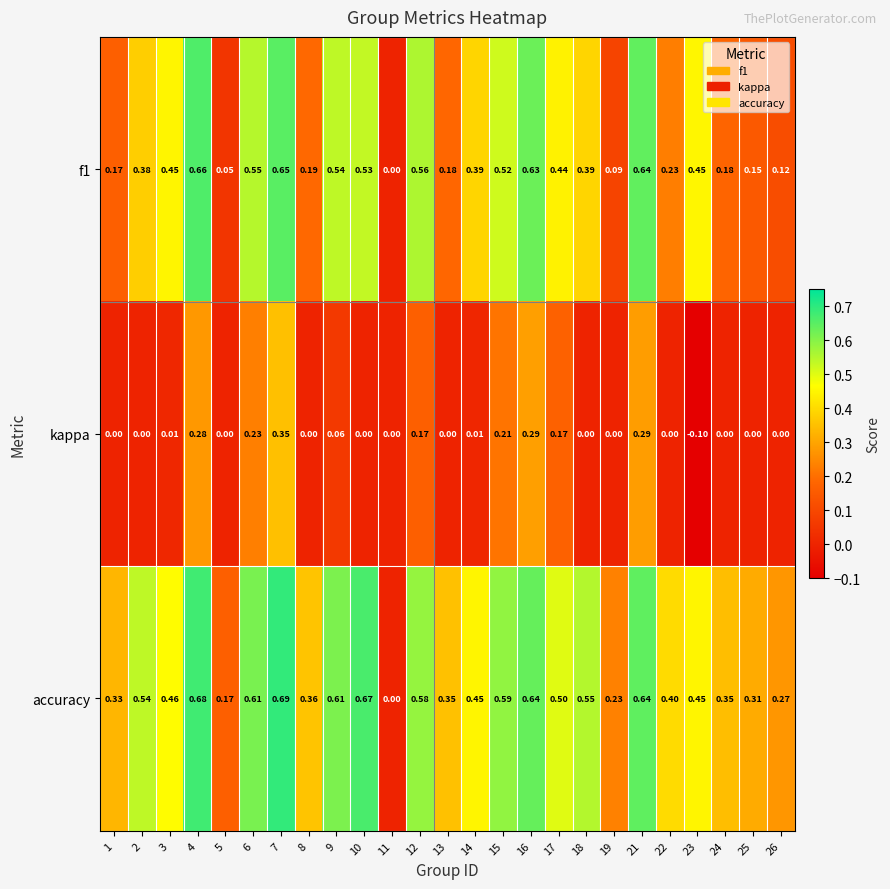

Is the value of kappa at 17 greater than the value of f1 at 13?

No